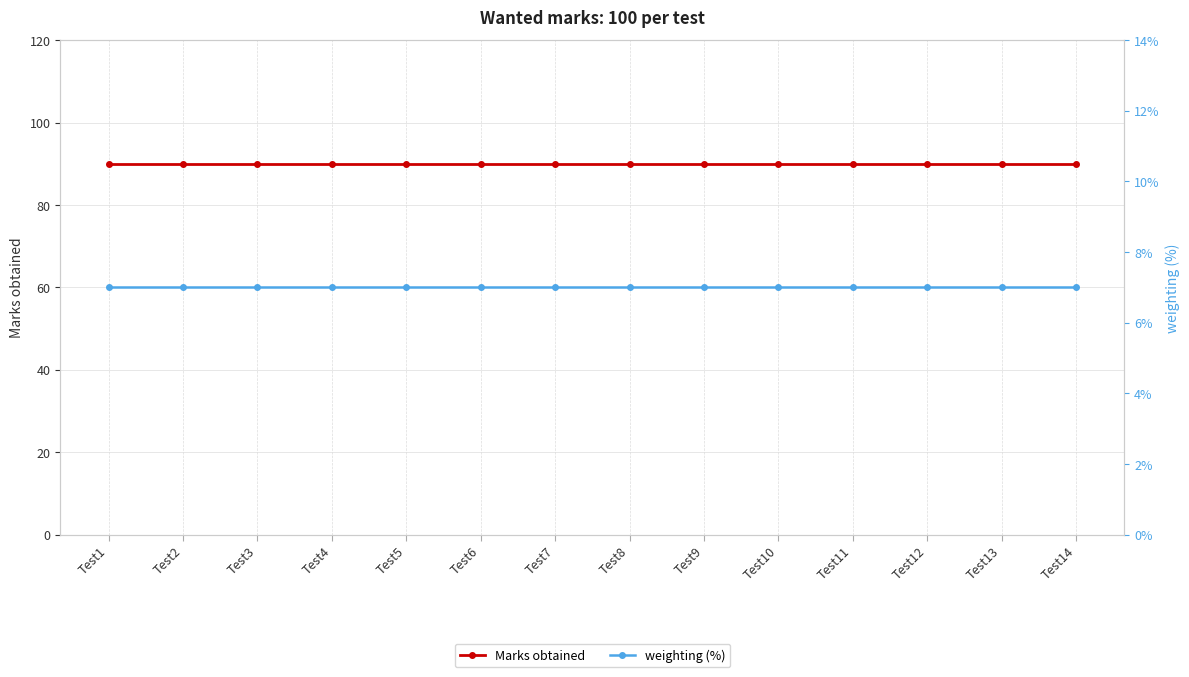

True or false: Marks obtained and weighting (%) cross at least once.

False